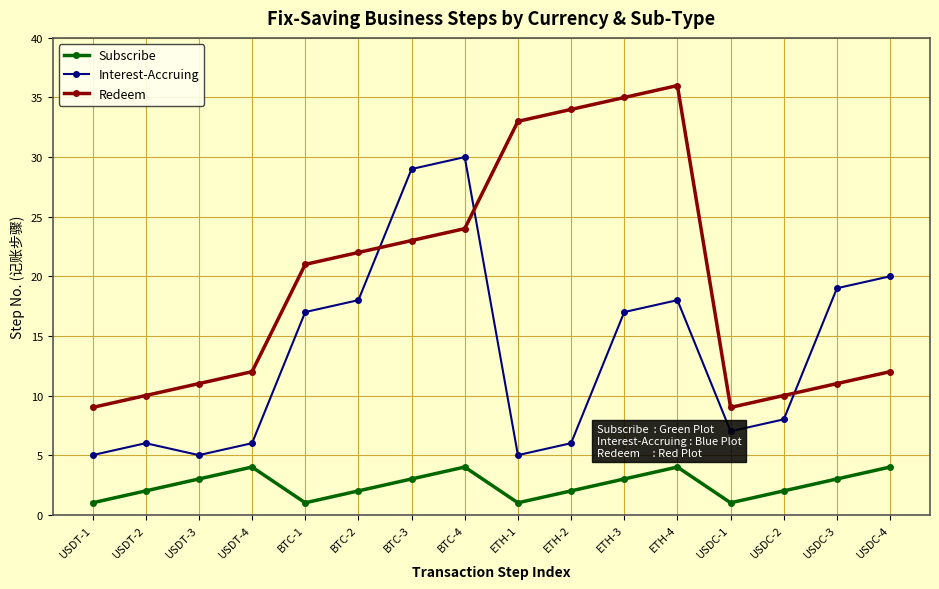

What are all the series names shown in the legend?

Subscribe, Interest-Accruing, Redeem